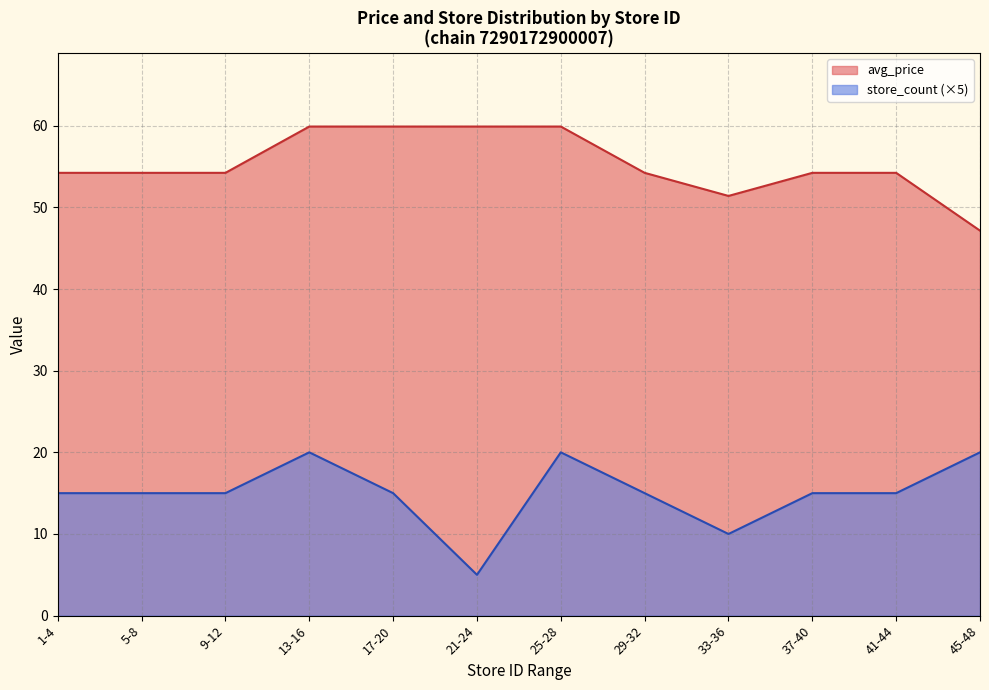

True or false: avg_price and store_count cross at least once.

False